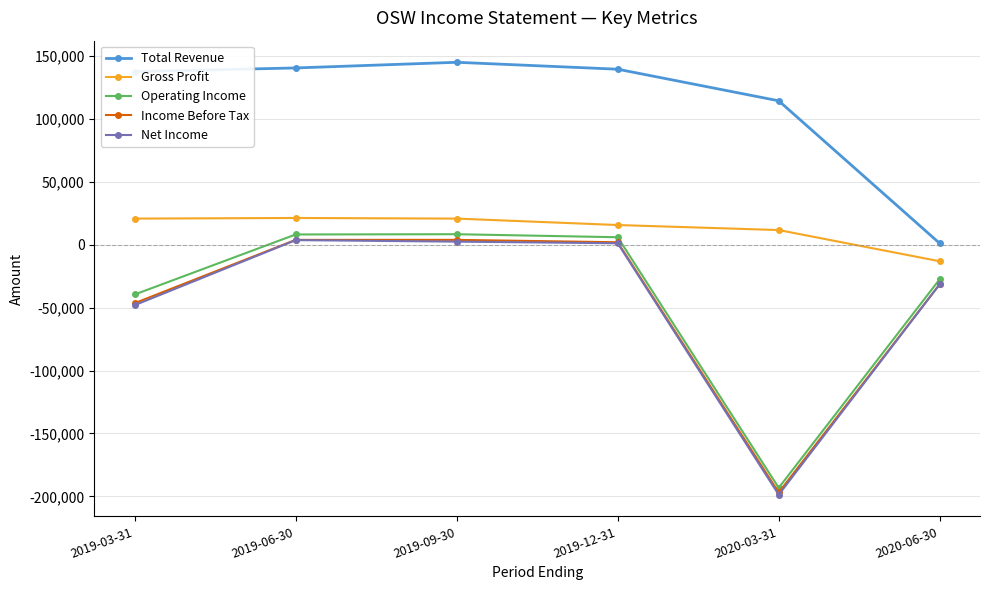

What position from the right is 2020-03-31?

2